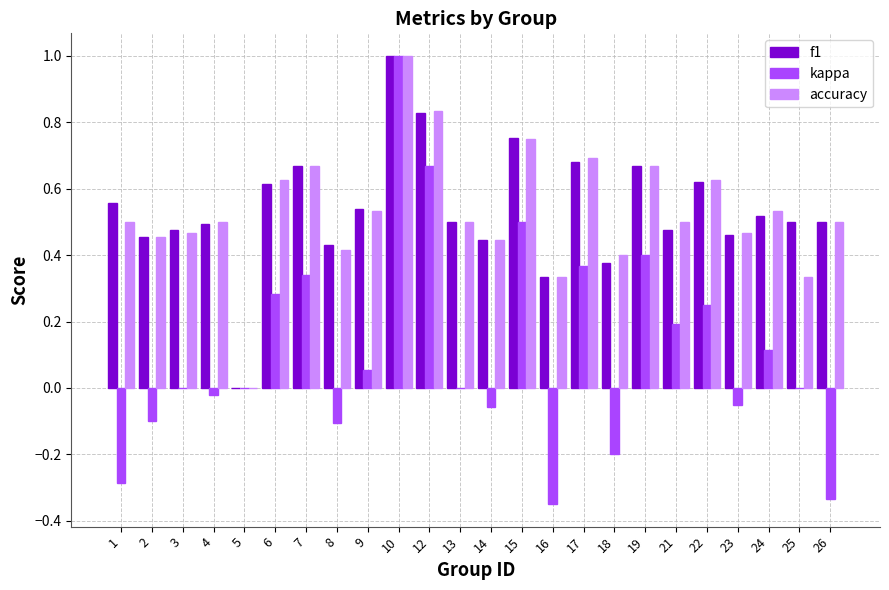

Which category has the highest value in the kappa series?

10